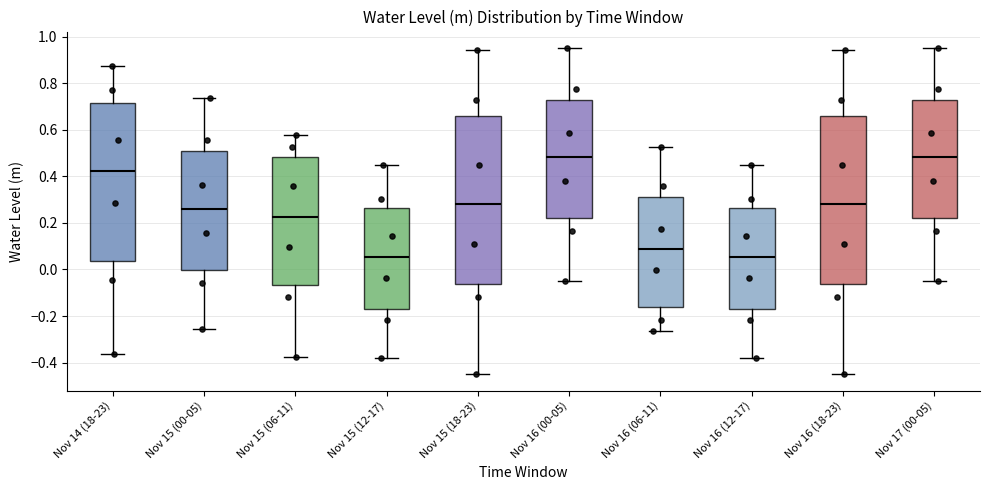

Reading left to right, transcribe this box plot: for each box, give where its median line is, the range the box spans, and where its two whiskers end, as read against the y-axis. The values are not printed on the chart, so give them approximately, as read against the axis.

Nov 14 (18-23): median 0.42, box 0.04 to 0.72, whiskers -0.36 to 0.88
Nov 15 (00-05): median 0.26, box 0.00 to 0.50, whiskers -0.26 to 0.74
Nov 15 (06-11): median 0.22, box -0.06 to 0.48, whiskers -0.38 to 0.58
Nov 15 (12-17): median 0.06, box -0.18 to 0.26, whiskers -0.38 to 0.46
Nov 15 (18-23): median 0.28, box -0.06 to 0.66, whiskers -0.46 to 0.94
Nov 16 (00-05): median 0.48, box 0.22 to 0.72, whiskers -0.04 to 0.96
Nov 16 (06-11): median 0.08, box -0.16 to 0.32, whiskers -0.26 to 0.52
Nov 16 (12-17): median 0.06, box -0.18 to 0.26, whiskers -0.38 to 0.46
Nov 16 (18-23): median 0.28, box -0.06 to 0.66, whiskers -0.46 to 0.94
Nov 17 (00-05): median 0.48, box 0.22 to 0.72, whiskers -0.04 to 0.96